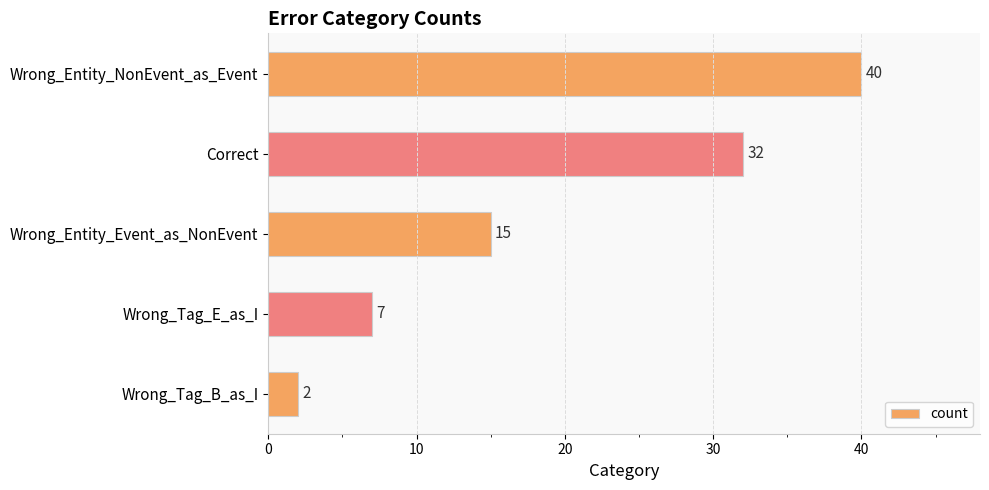

Reading top to bottom, list all the values displayed in this chart.

40	32	15	7	2